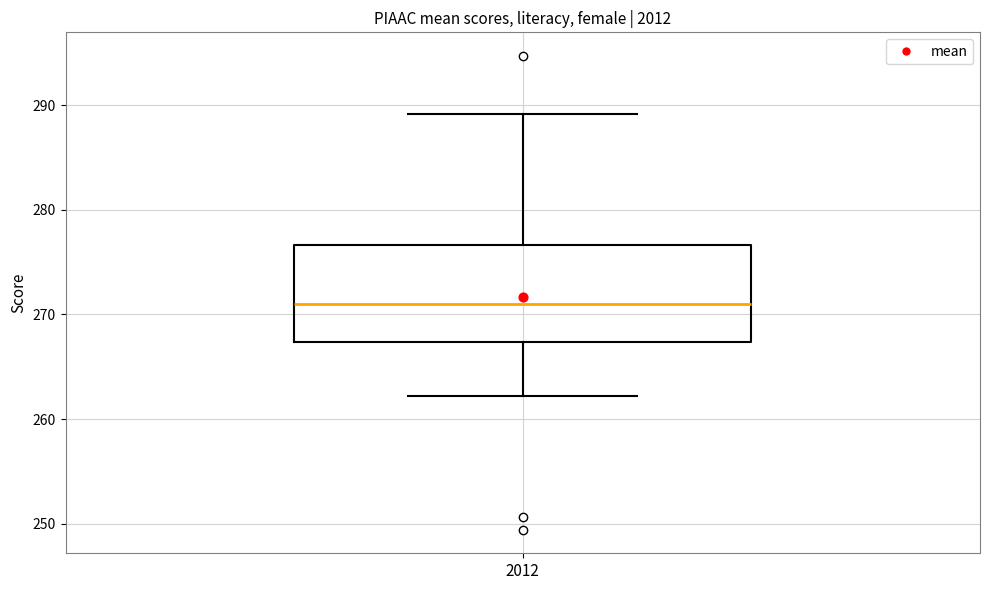

Where does the lower whisker of the box at x = 2012 end on the y-axis? The values are not printed on the chart, so give them approximately, as read against the axis.

262